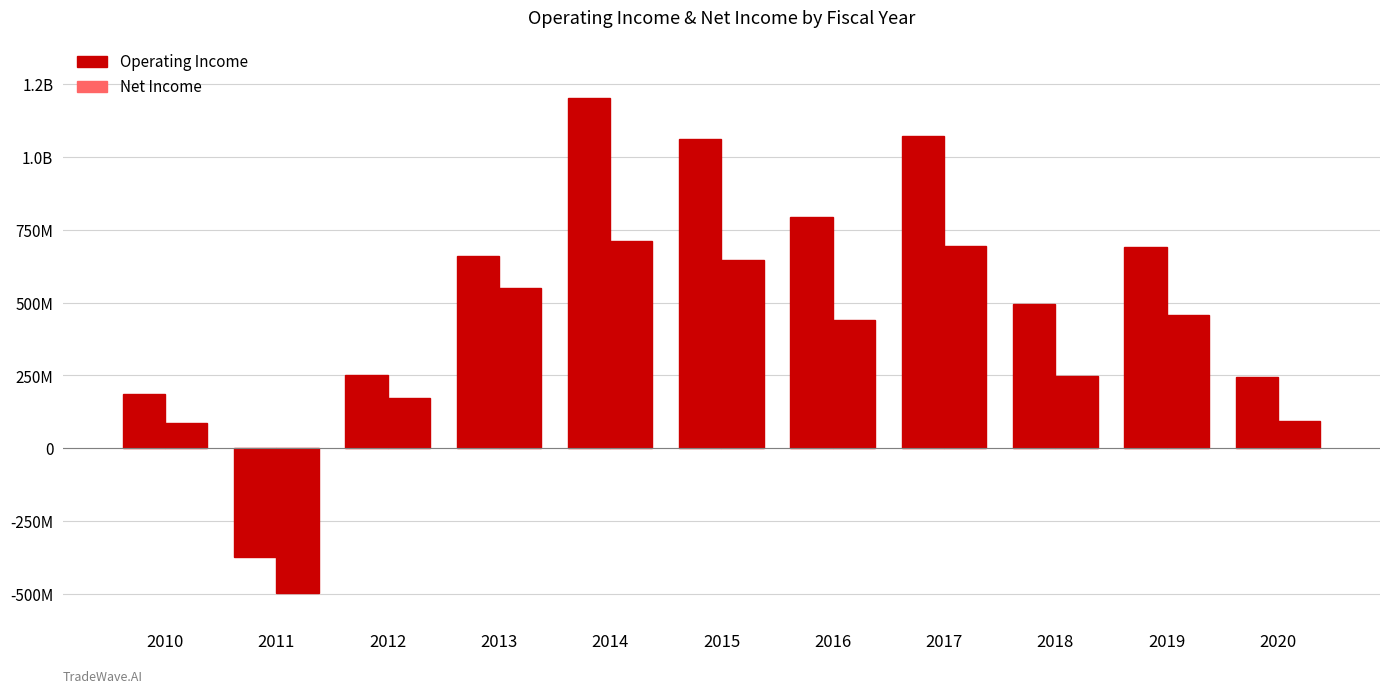

Reading right to left, transcribe all the data shown in this chart.

Operating Income: 2020=245463000	2019=690568000	2018=495686000	2017=1072322000	2016=792082000	2015=1061132000	2014=1203115000	2013=658863000	2012=250342000	2011=-373591000	2010=185427000
Net Income: 2020=94757000	2019=455924000	2018=247945000	2017=694579000	2016=440532000	2015=645914000	2014=711648000	2013=549555000	2012=174234000	2011=-496772000	2010=87141000